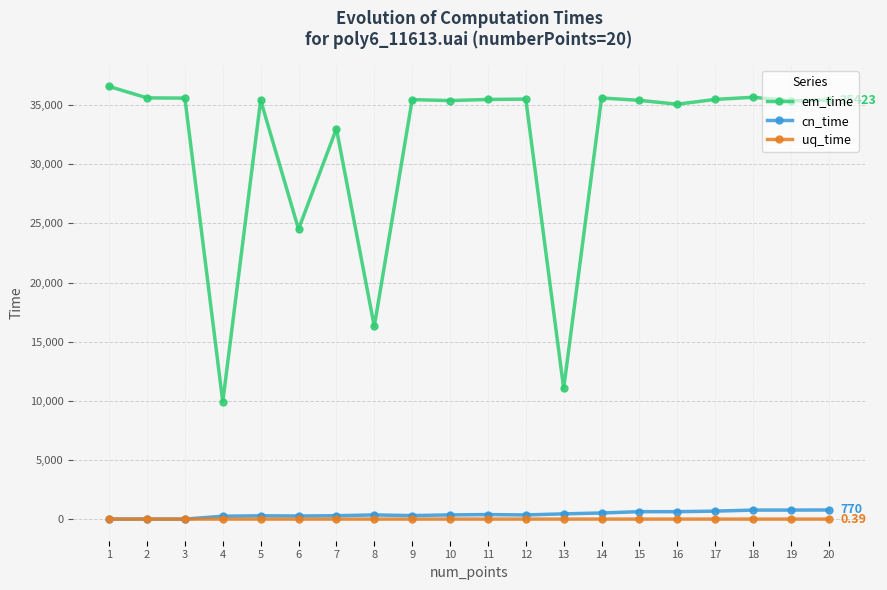

Count the number of data series in this chart.

3